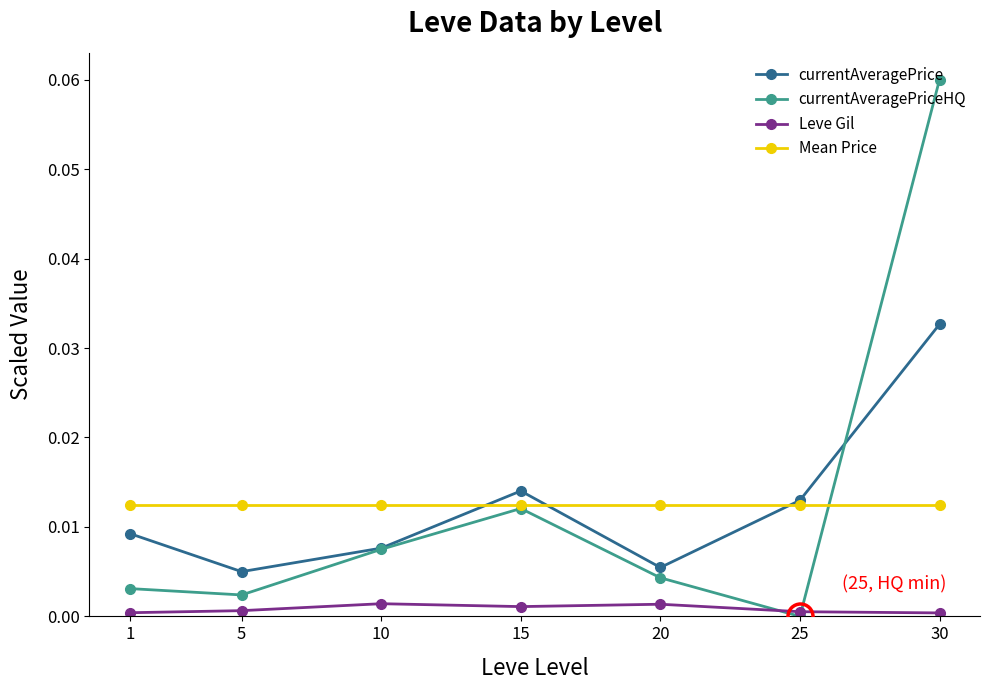

List the series in order of their peak value, lowest first.

Leve Gil, Mean Price, currentAveragePrice, currentAveragePriceHQ